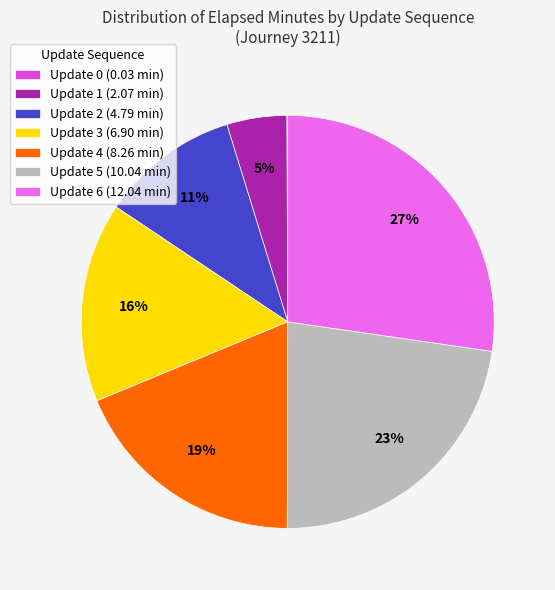

Which has a higher value, Update 6 (12.04 min) or Update 5 (10.04 min)?

Update 6 (12.04 min)